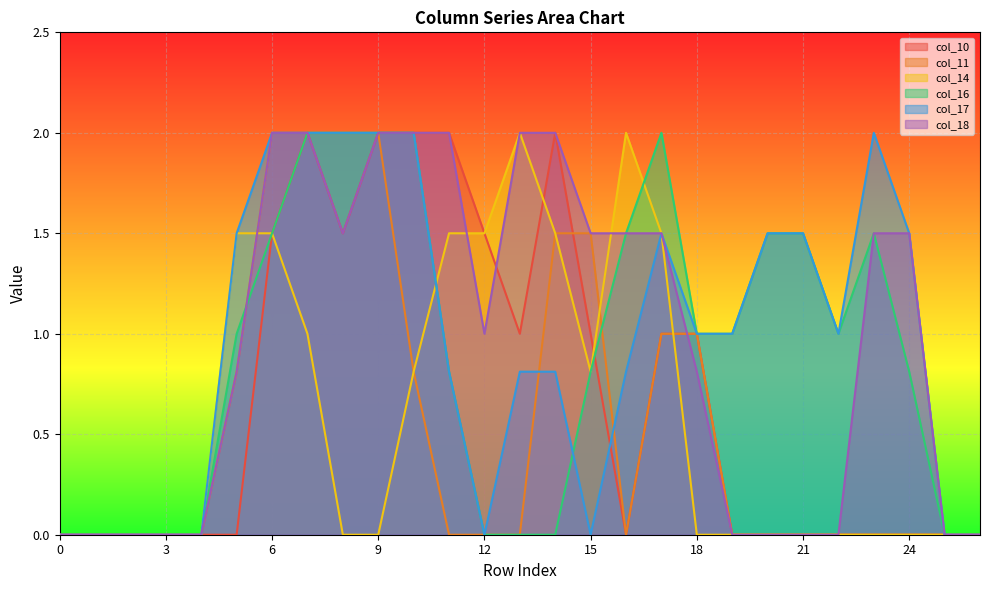

How many lines are shown in the chart?

6